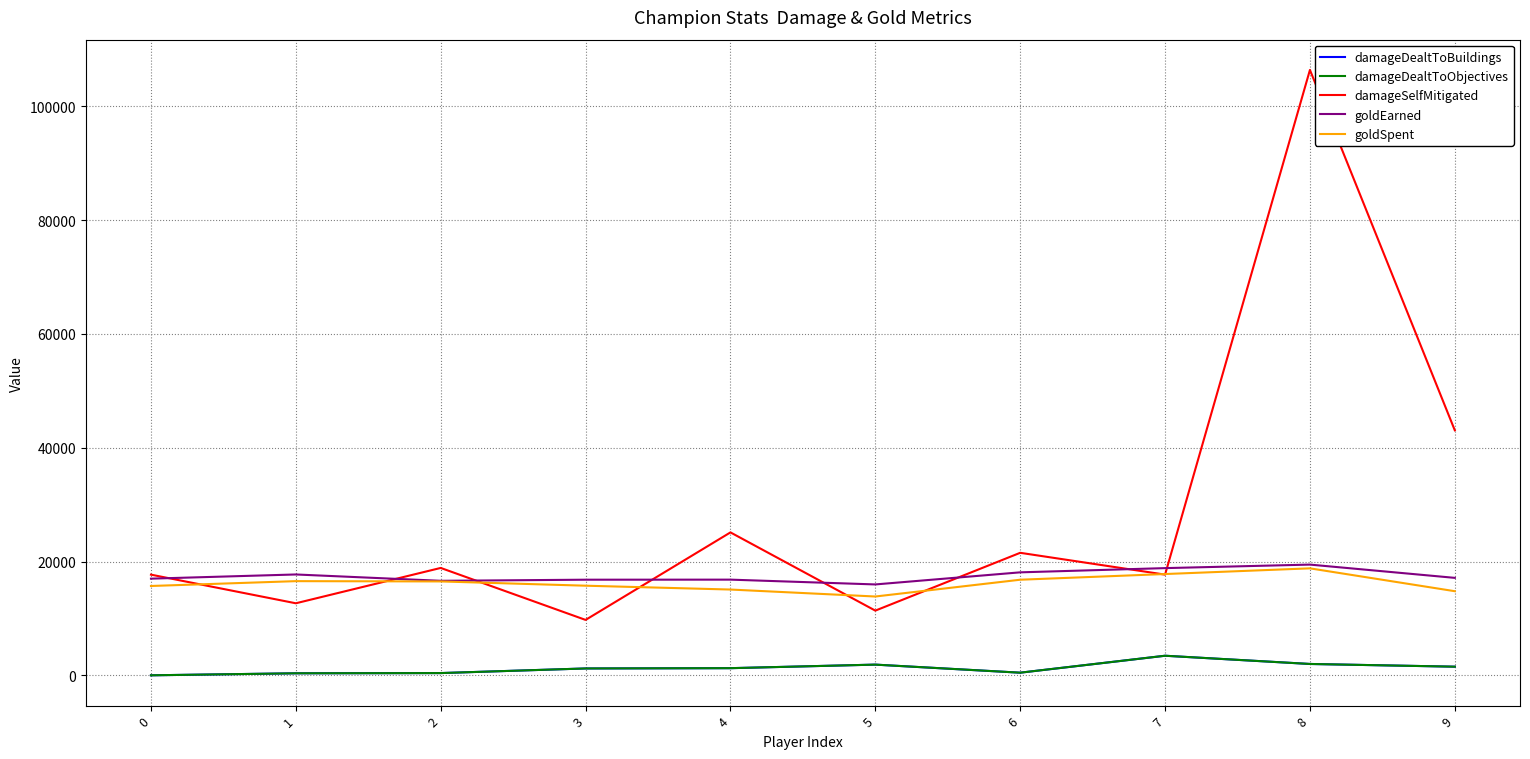

Is the value of goldSpent at 3 greater than the value of goldEarned at 7?

No